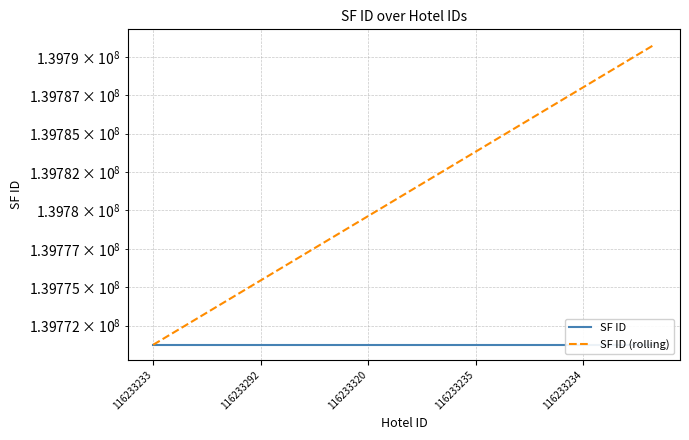

What is the minimum value shown in the chart?

139771251.0